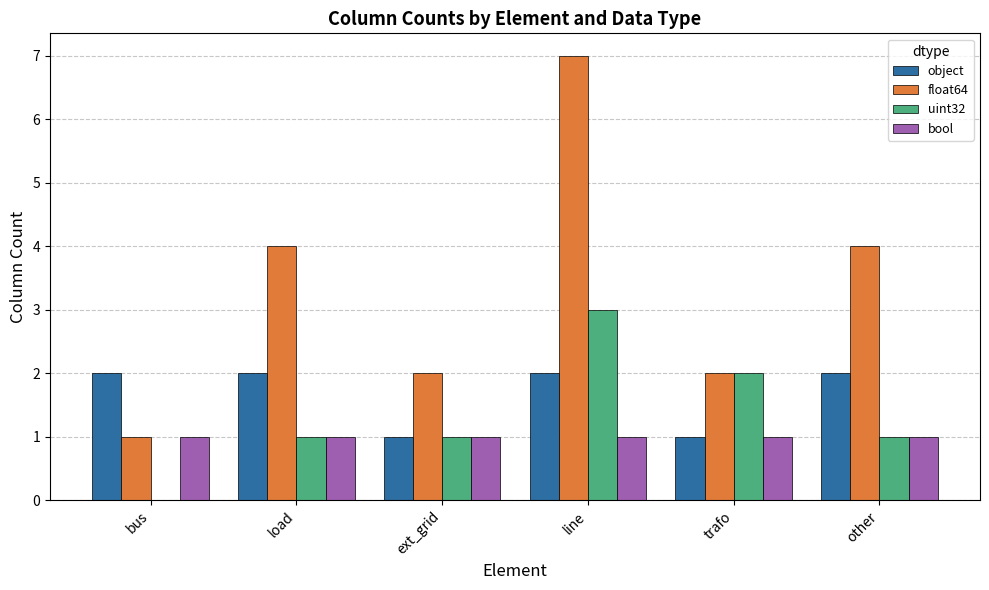

Reading left to right, extract all data points from this chart.

object: bus=2	load=2	ext_grid=1	line=2	trafo=1	other=2
float64: bus=1	load=4	ext_grid=2	line=7	trafo=2	other=4
uint32: bus=0	load=1	ext_grid=1	line=3	trafo=2	other=1
bool: bus=1	load=1	ext_grid=1	line=1	trafo=1	other=1